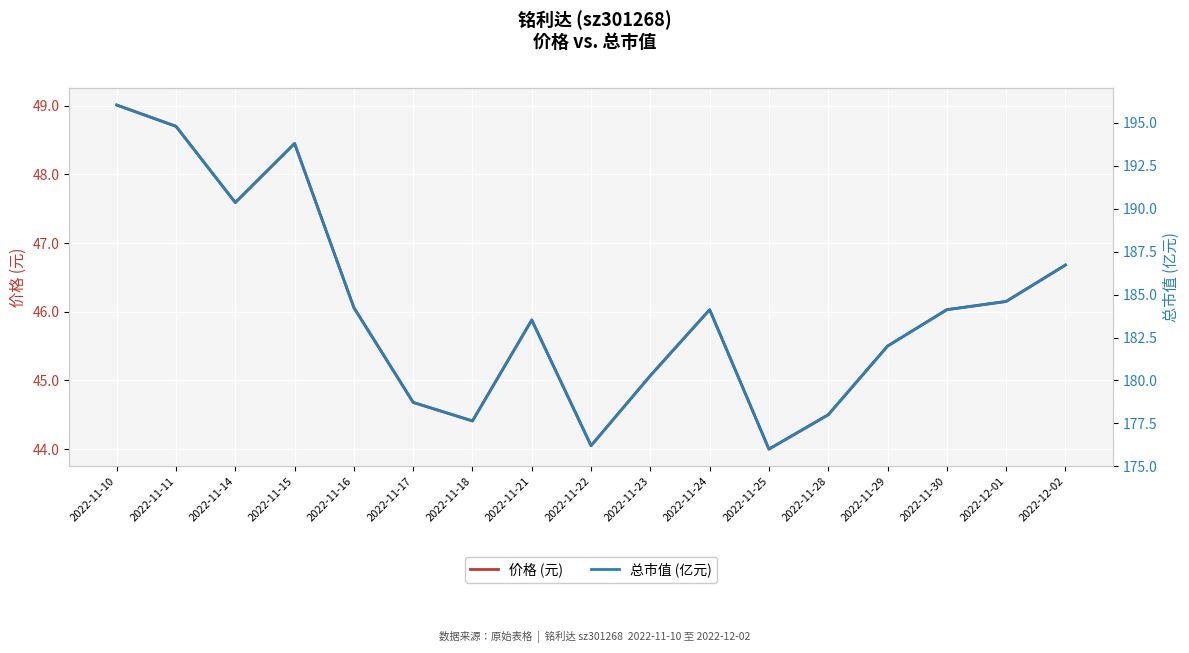

What is the label of the 3rd point from the right?

2022-11-30